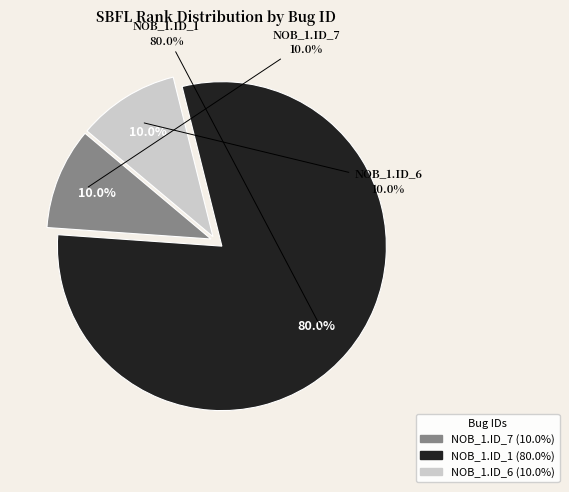

Which slice is the largest?

_MultipleBugs_.NOB_1.ID_1